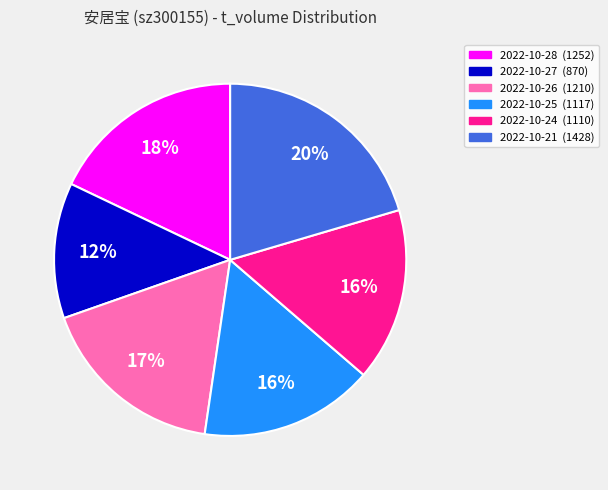

Do 2022-10-27 (870) and 2022-10-28 (1252) together represent more than half of the pie?

No